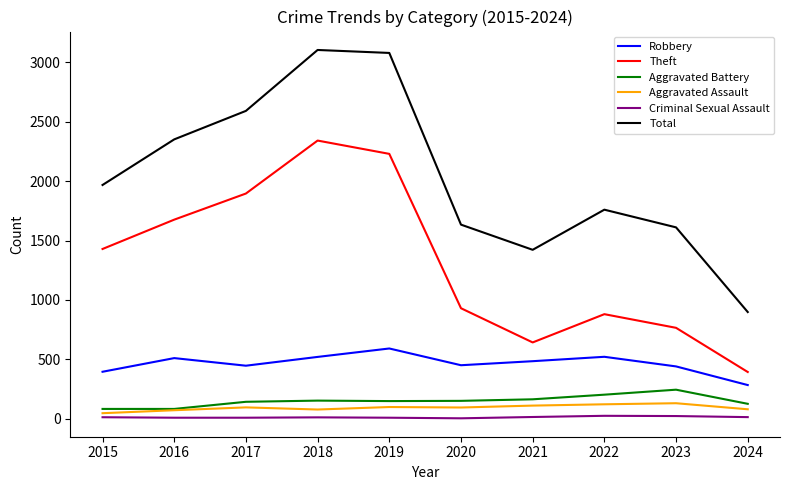

Is the value of Theft at 2018 greater than the value of Robbery at 2024?

Yes